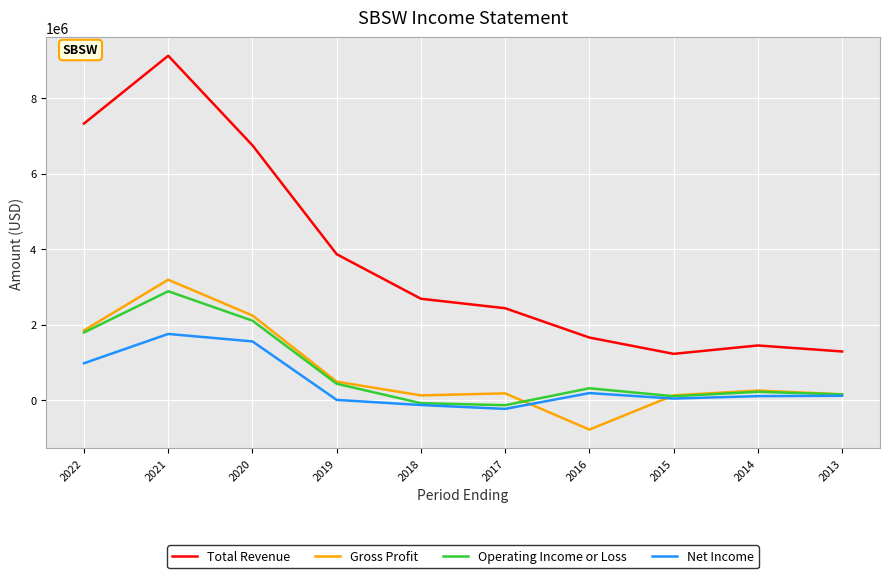

What is the difference between the second highest and minimum values in the Gross Profit series?

3022800